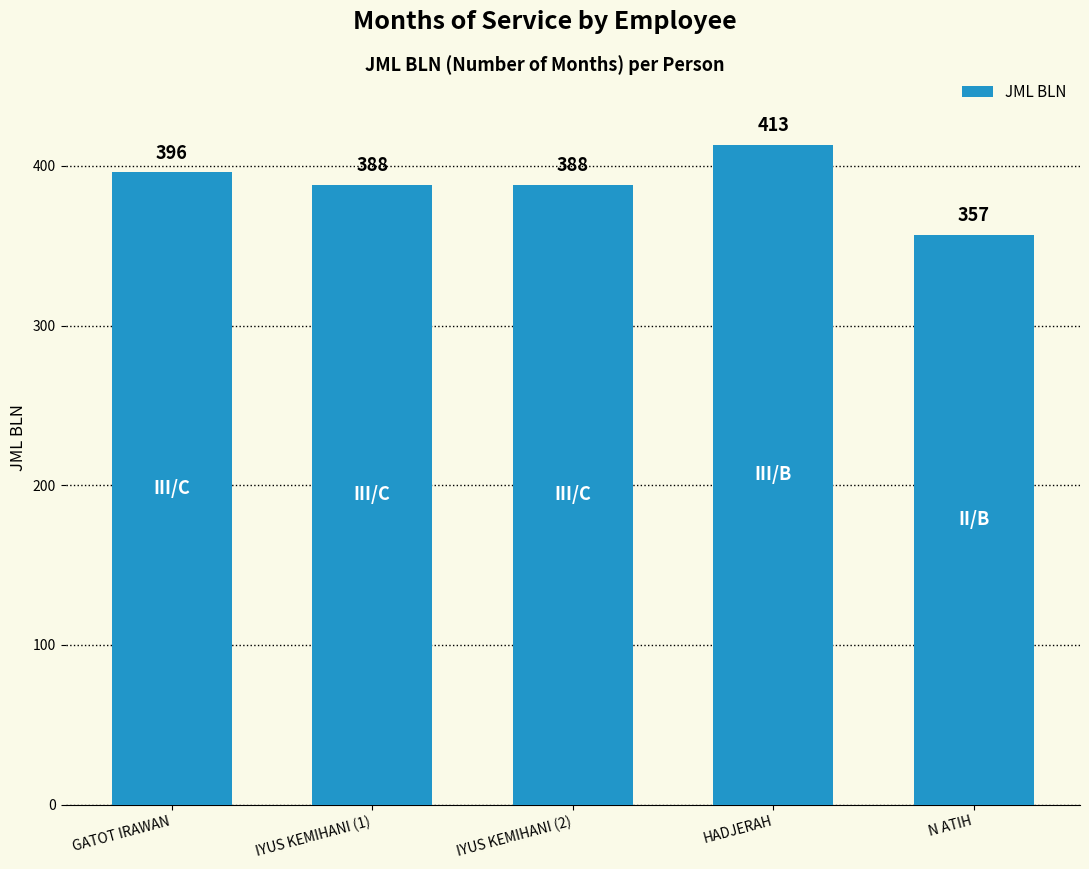

What is the difference between the values at HADJERAH and IYUS KEMIHANI (1)?

25